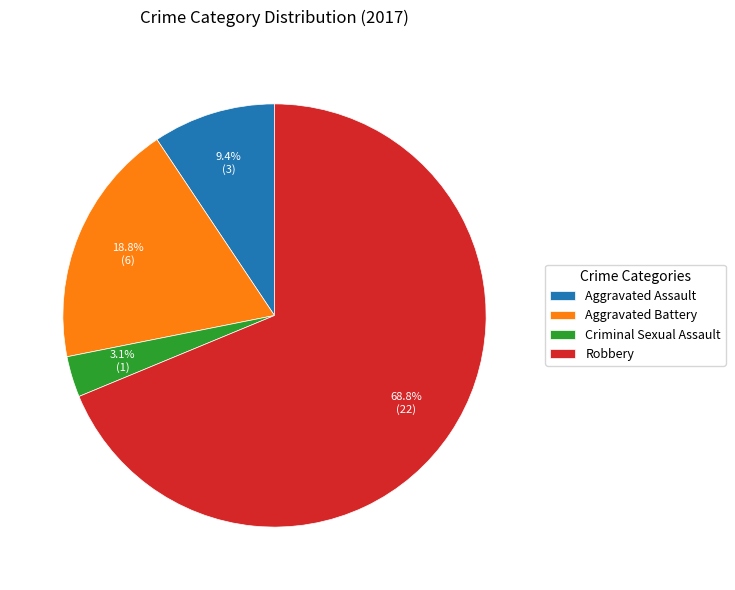

Between Robbery and Aggravated Assault, which is larger?

Robbery